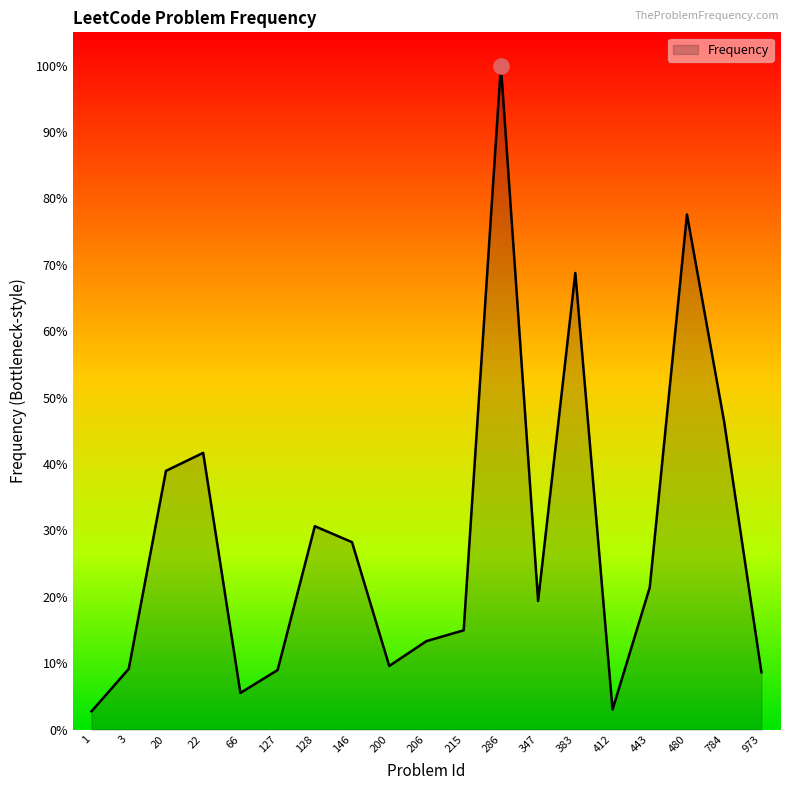

What is the ratio of the value at 127 to the value at 22?

0.2